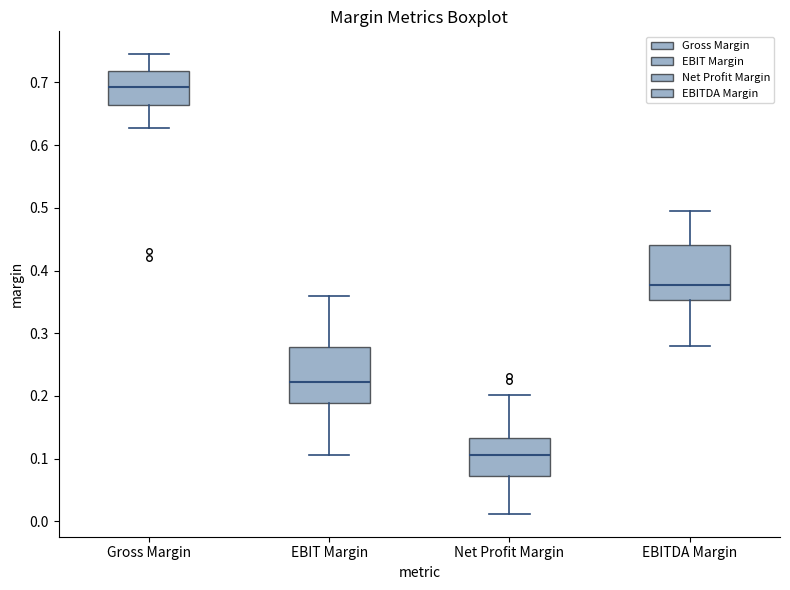

Reading left to right, read every box against the y-axis: the position of its median line, the range the box covers, and the ends of its whiskers. The values are not printed on the chart, so give them approximately, as read against the axis.

Gross Margin: median 0.69, box 0.66 to 0.72, whiskers 0.63 to 0.74
EBIT Margin: median 0.22, box 0.19 to 0.28, whiskers 0.11 to 0.36
Net Profit Margin: median 0.11, box 0.07 to 0.13, whiskers 0.01 to 0.20
EBITDA Margin: median 0.38, box 0.35 to 0.44, whiskers 0.28 to 0.50